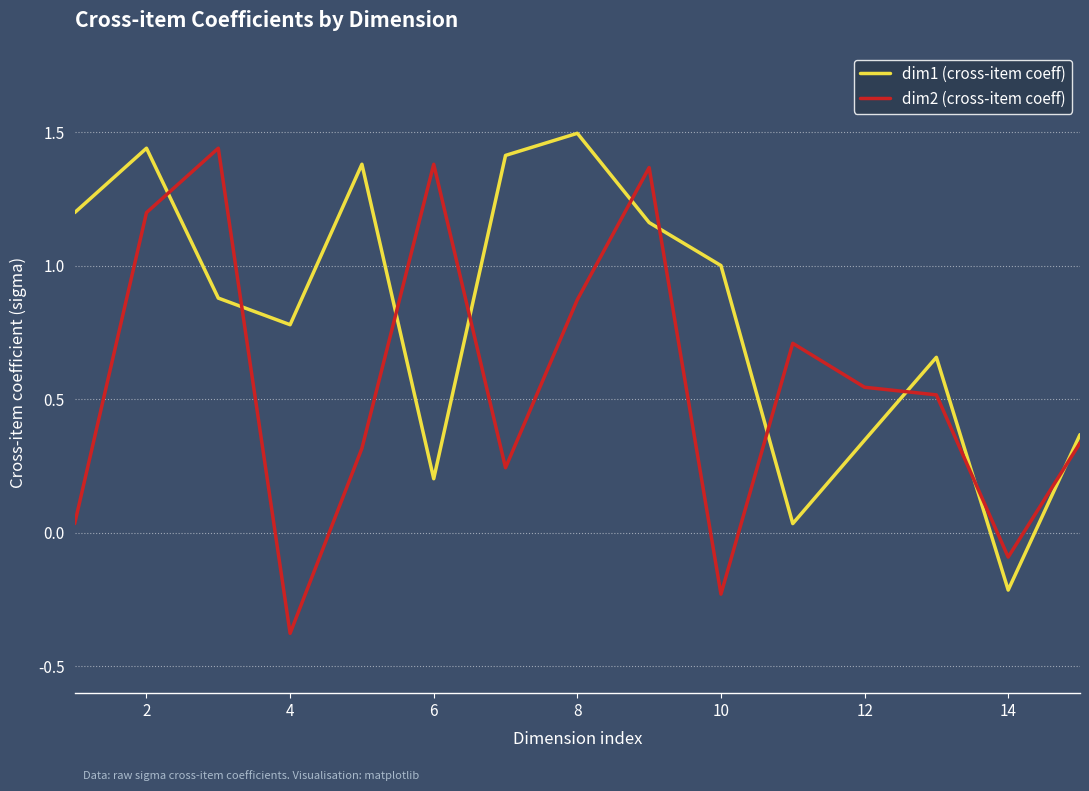

Does the chart display data point markers on the line(s)?

No